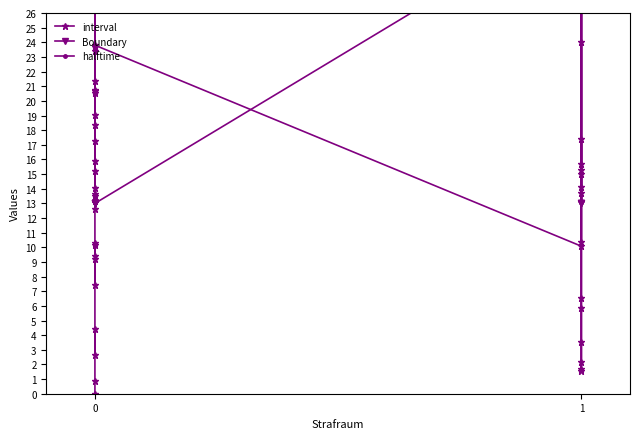

What is the average value of the halftime series?

27.0